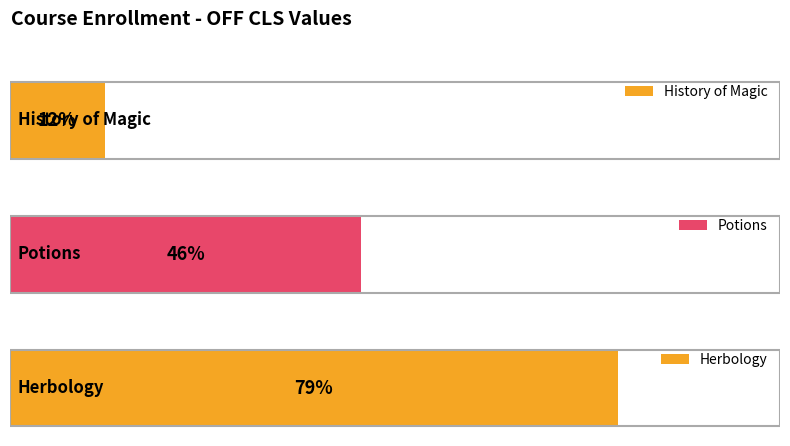

Which label corresponds to the largest value in the chart?

Herbology